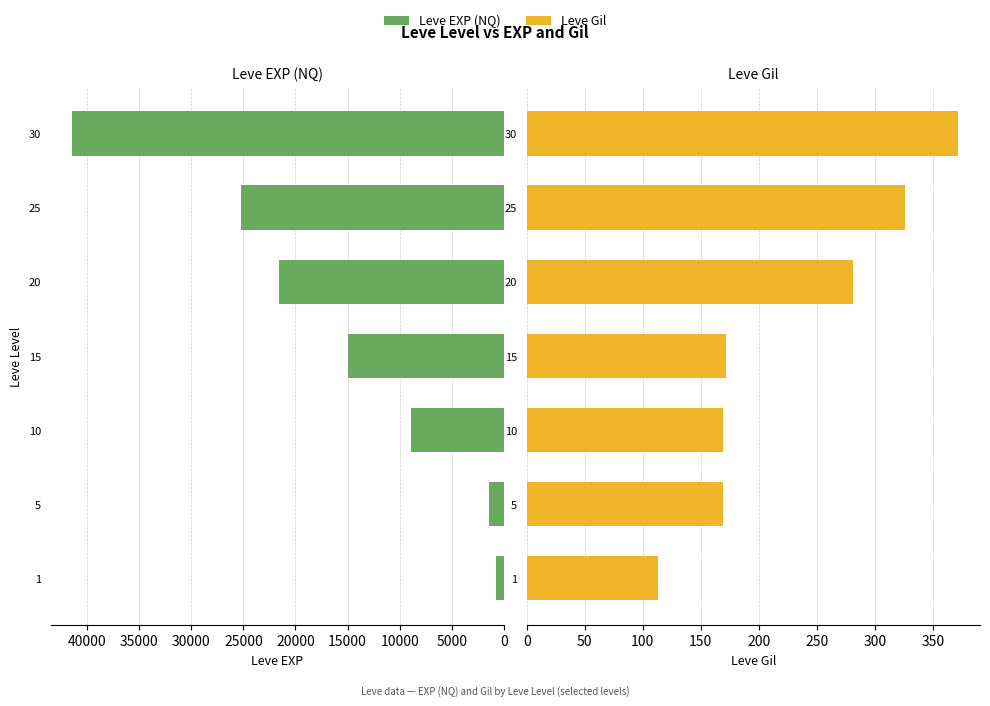

Reading left to right, list all the values displayed in this chart.

Leve EXP (NQ): 800	1420	8930	14920	21600	25250	41410
Leve Gil: 113	169	169	172	281	326	372